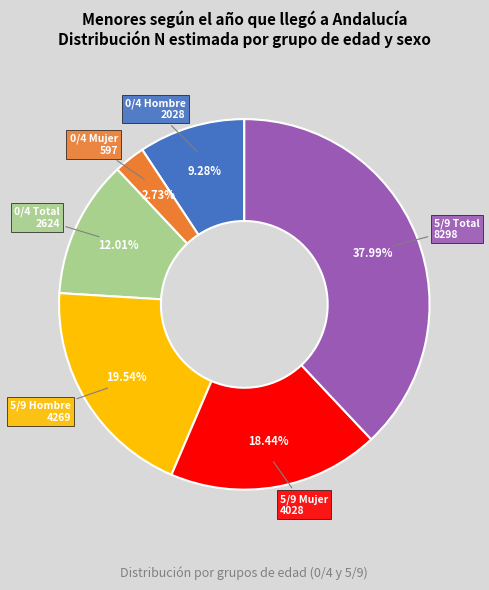

Does any single category account for the majority?

No